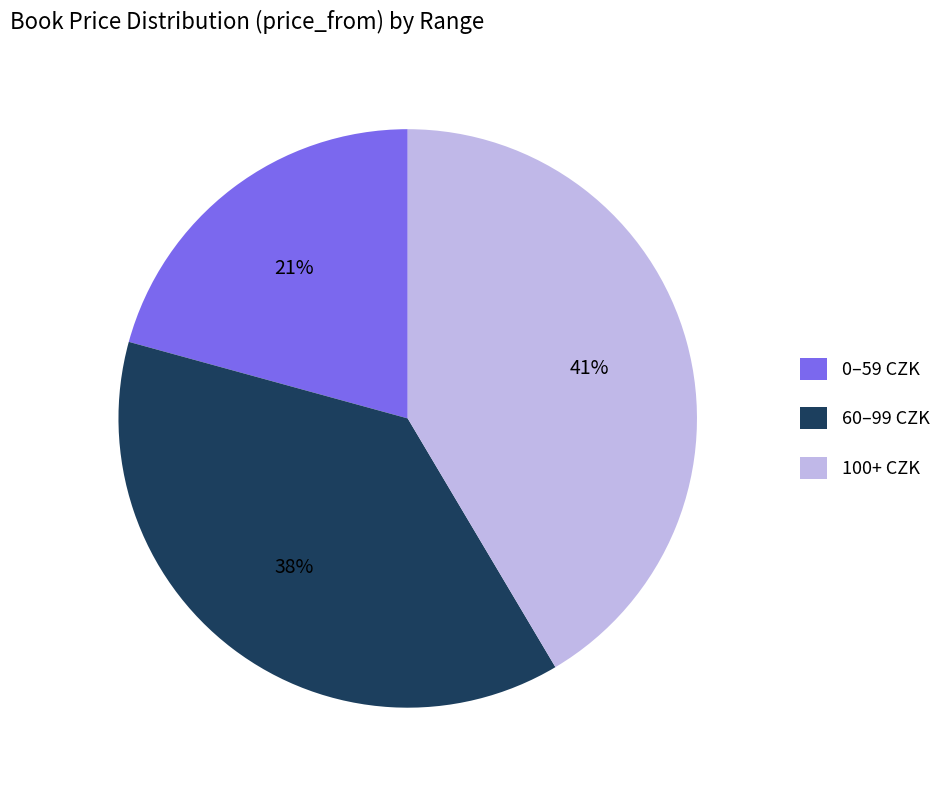

To the nearest percent, what percentage of the pie is 100+ CZK?

41%